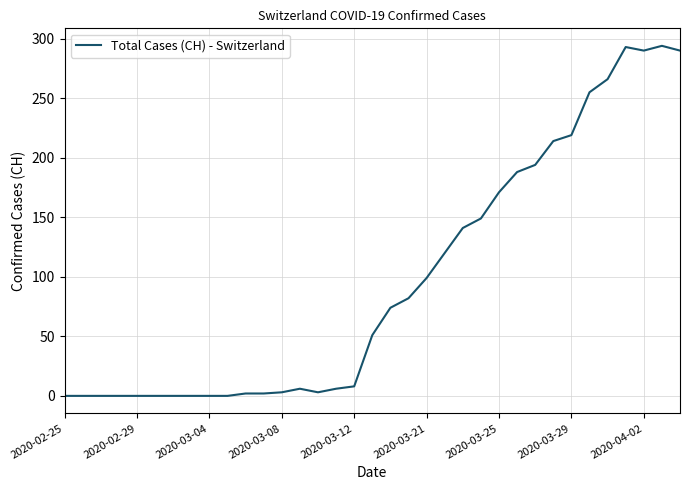

What is the greatest value displayed?

294